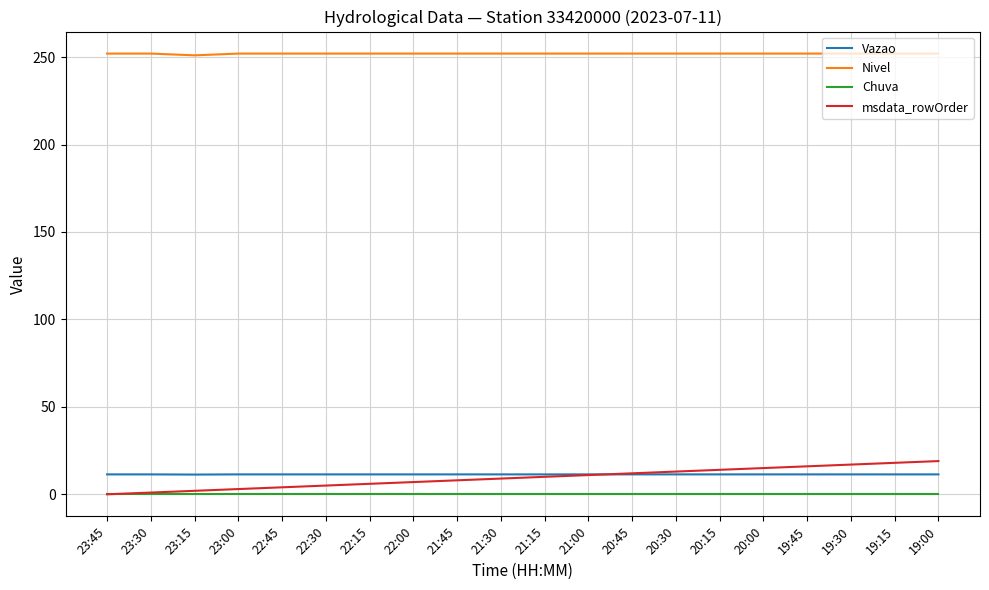

How many lines are shown in the chart?

4